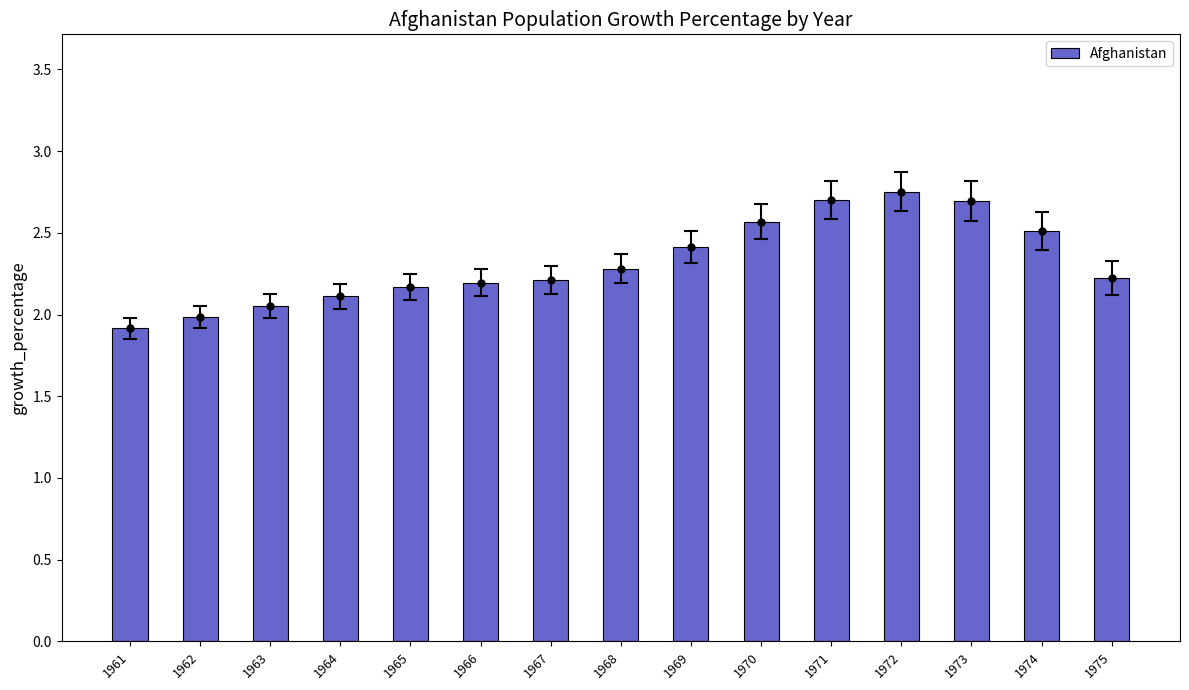

What is the greatest value displayed?

2.8